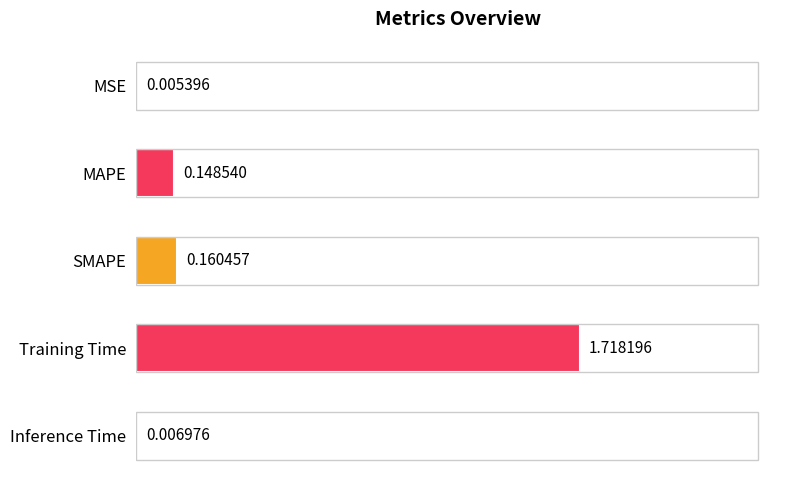

What is the average value?

0.4